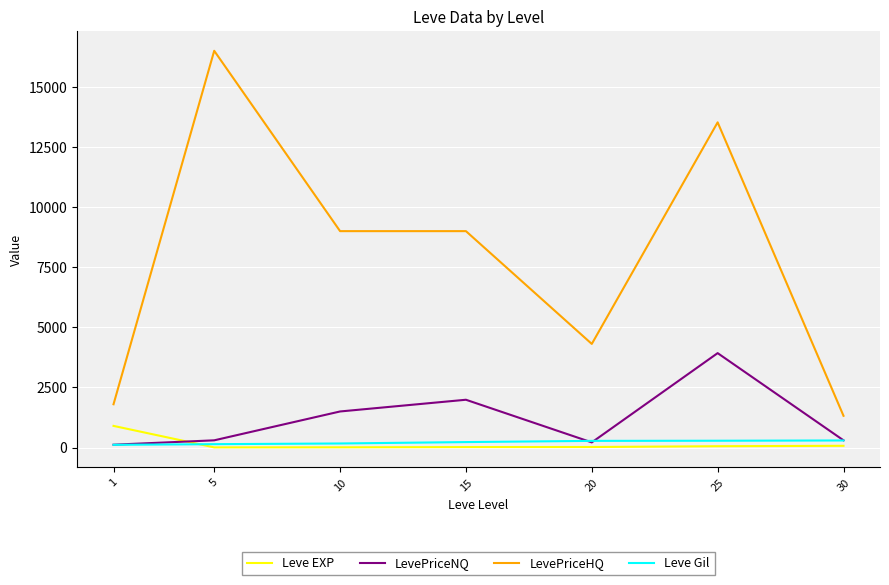

At which category is the sum across all series the highest?

25